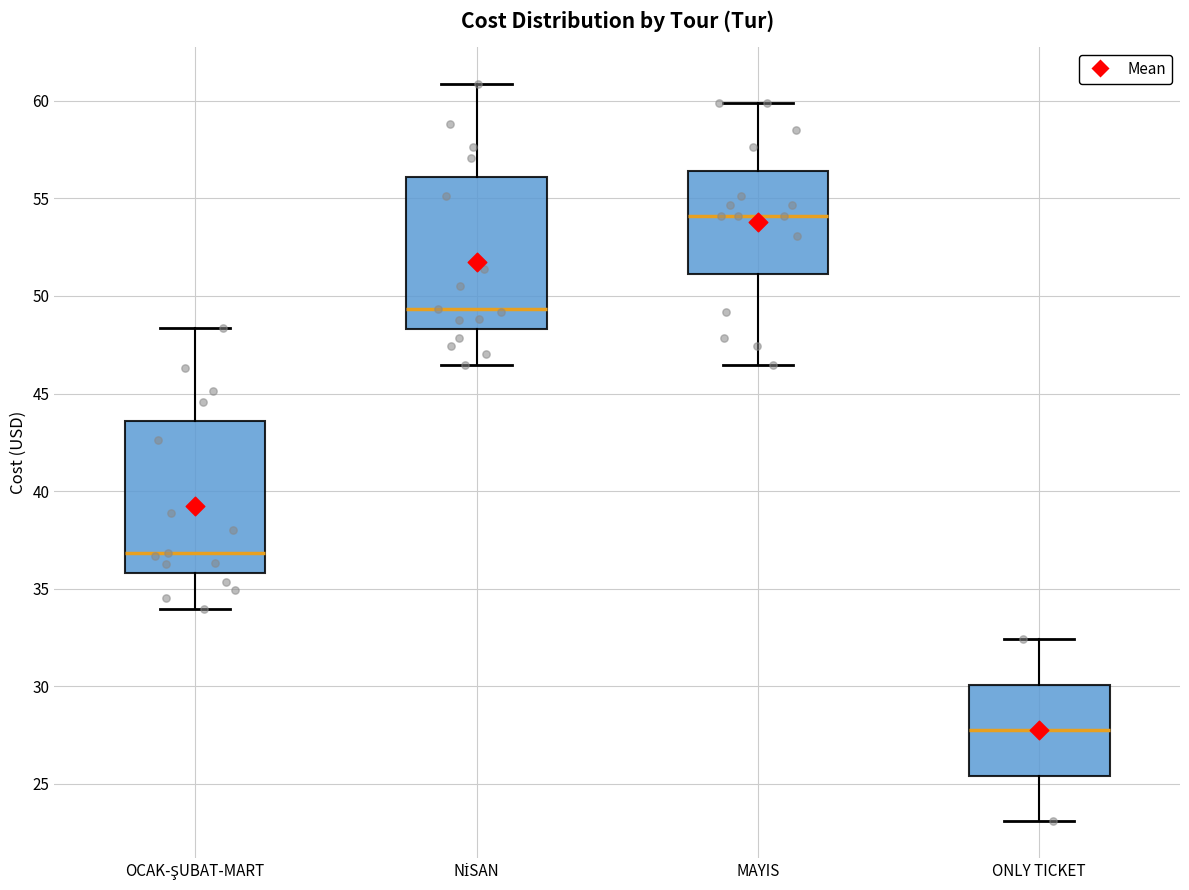

Reading left to right, read every box against the y-axis: the position of its median line, the range the box covers, and the ends of its whiskers. The values are not printed on the chart, so give them approximately, as read against the axis.

OCAK-ŞUBAT-MART: median 37.0, box 36.0 to 43.5, whiskers 34.0 to 48.5
NİSAN: median 49.5, box 48.5 to 56.0, whiskers 46.5 to 61.0
MAYIS: median 54.0, box 51.0 to 56.5, whiskers 46.5 to 60.0
ONLY TICKET: median 27.5, box 25.5 to 30.0, whiskers 23.0 to 32.5